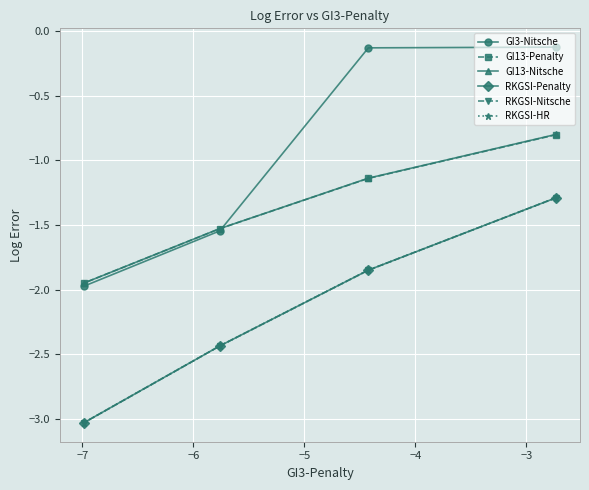

Which series has the widest spread of values?

GI3-Nitsche